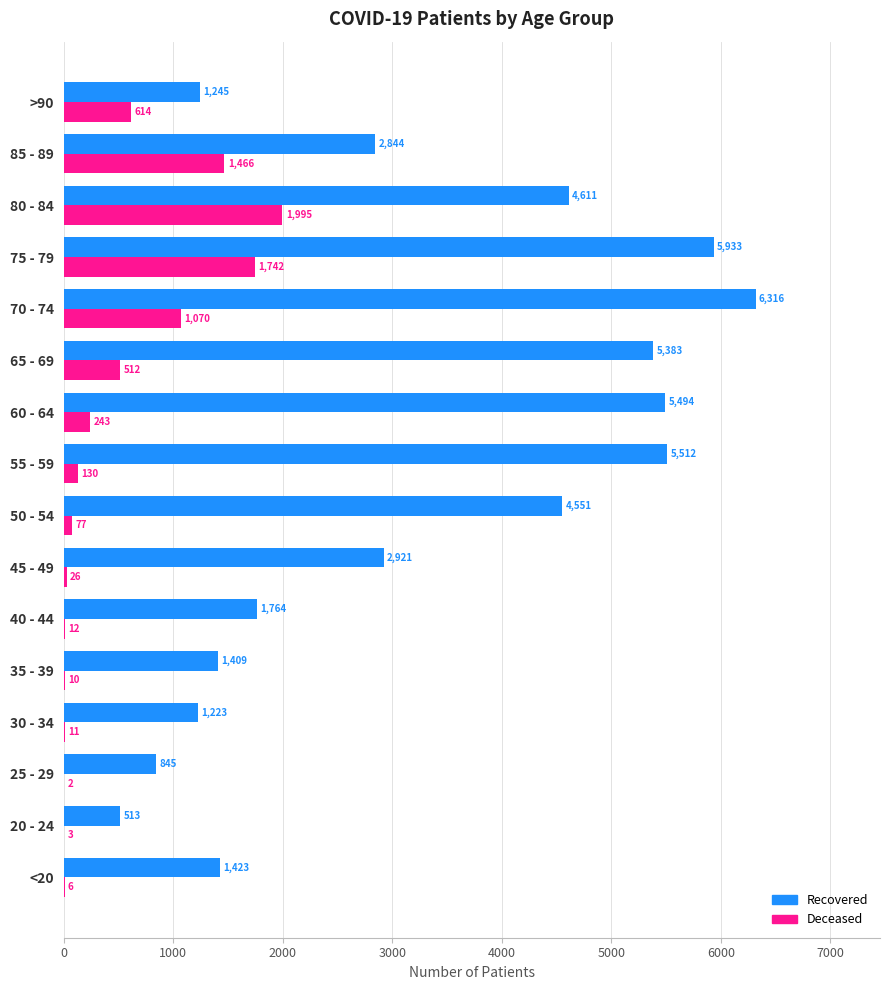

What is the total value across all series at 70 - 74?

7386